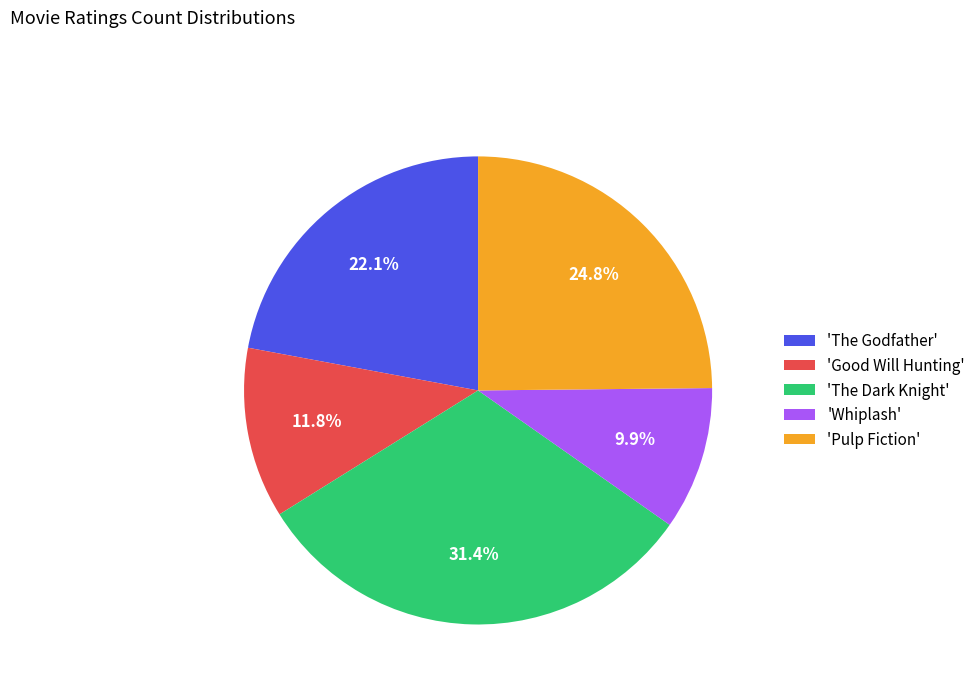

How many segments does this pie chart have?

5